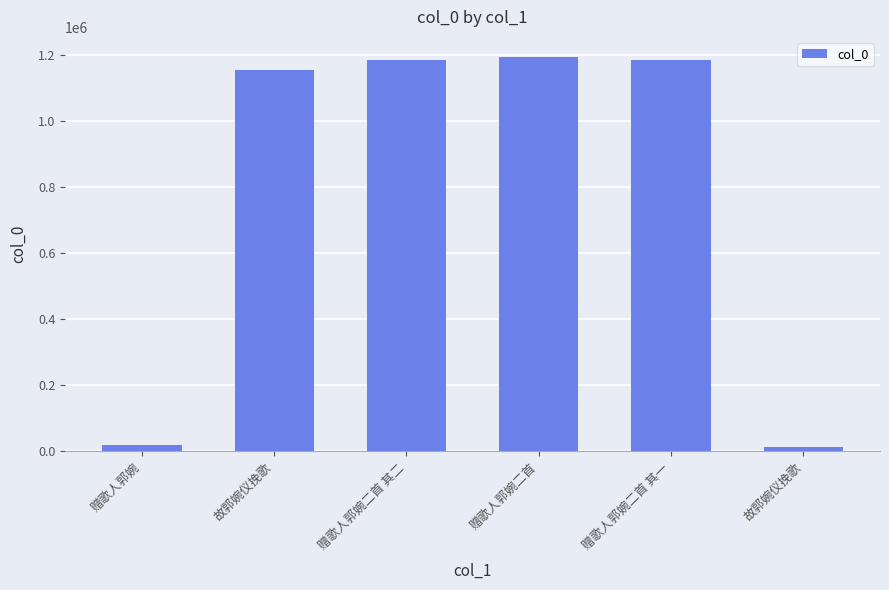

Reading right to left, what are all the values shown in this chart?

12207	1185024	1195218	1185025	1154827	21077